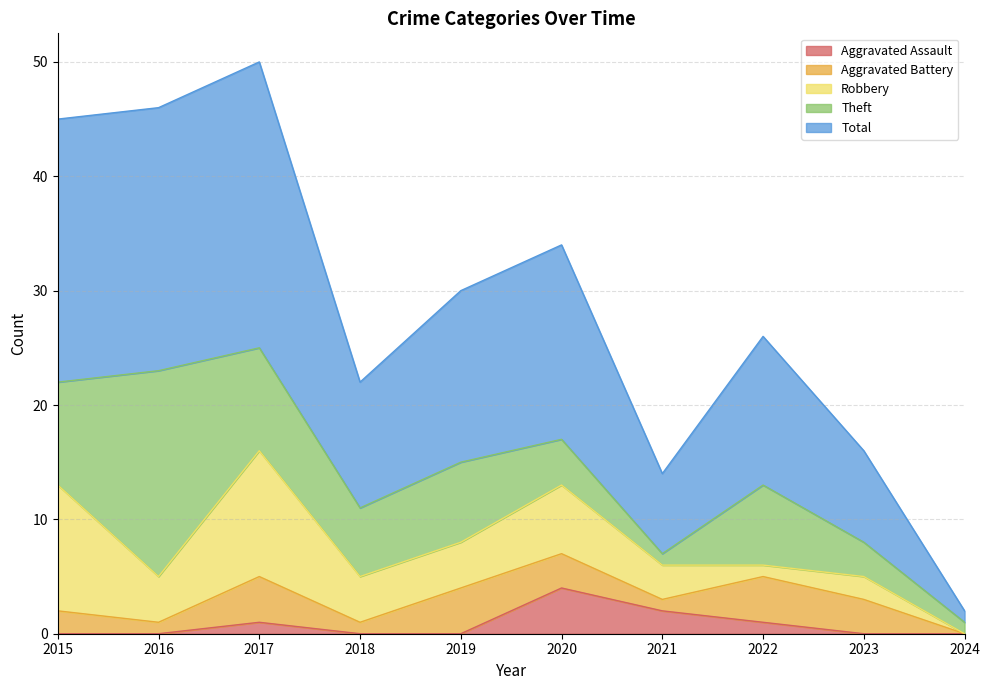

True or false: Theft and Total intersect in this chart.

False